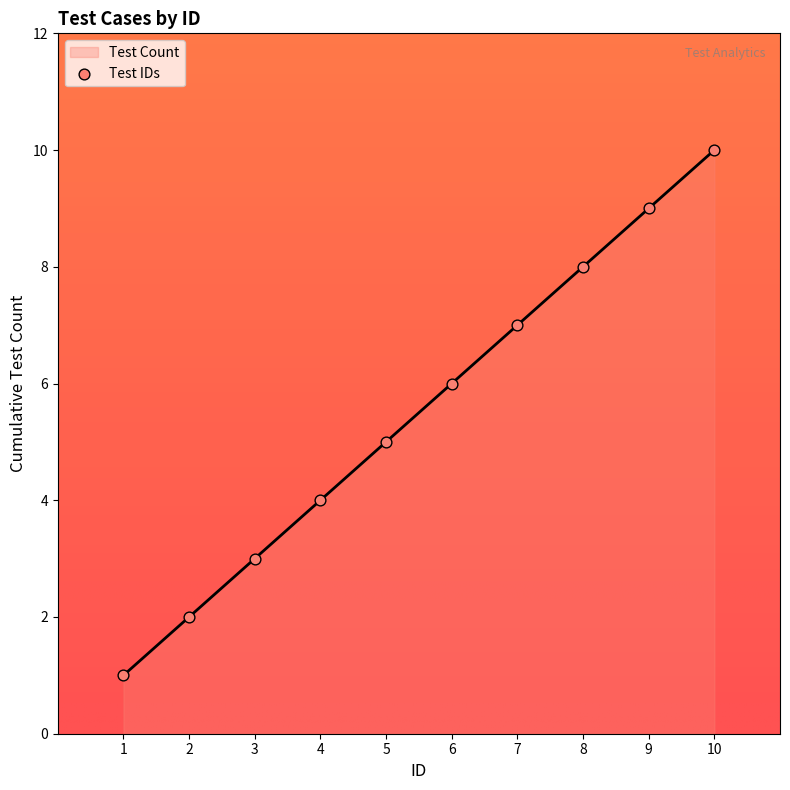

What is the change in value from 1 to 9?

+8